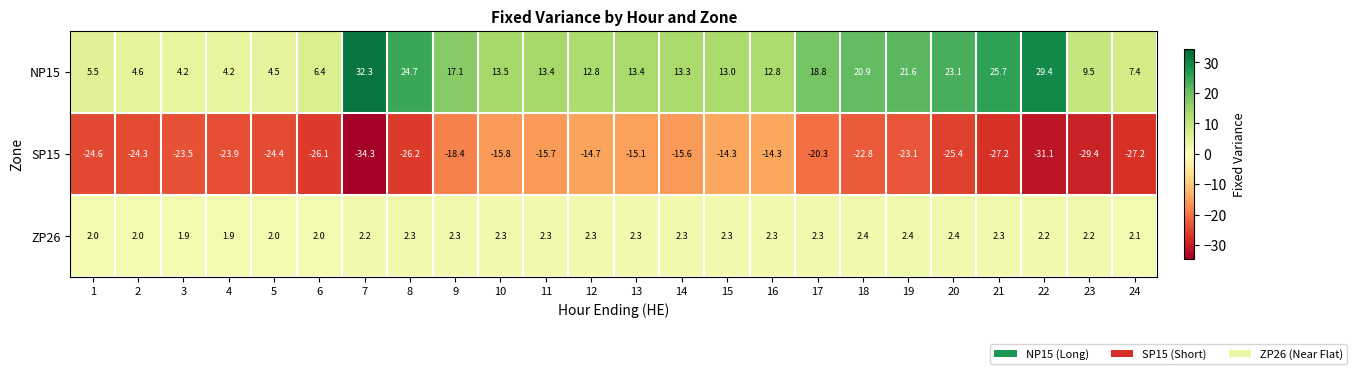

What is the difference between the maximum and minimum values in the ZP26 series?

0.5